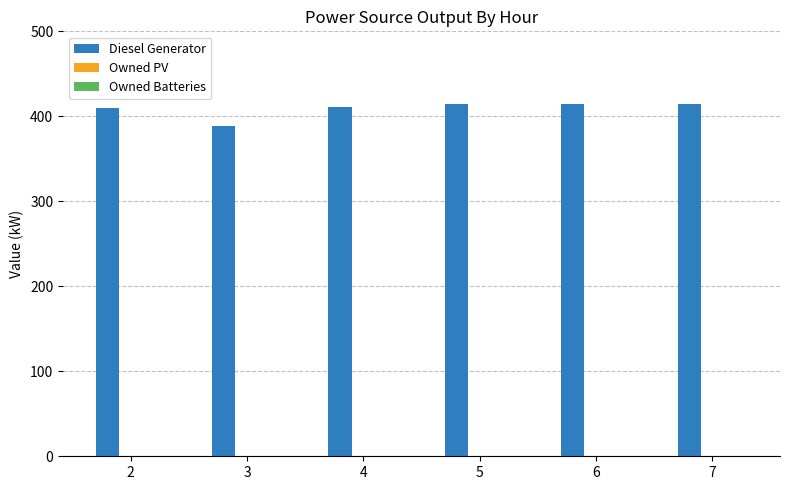

What is the sum of the values at 2 and 4?

821